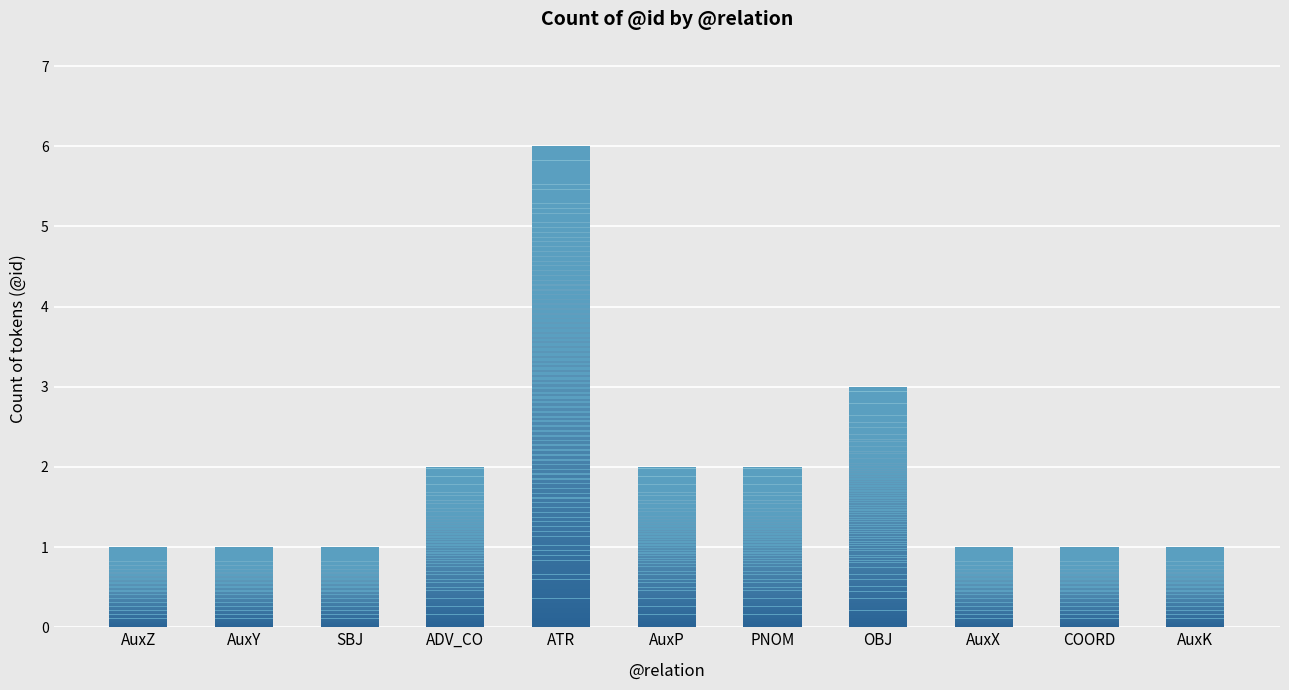

Where is the data nearest to the value 3?

OBJ